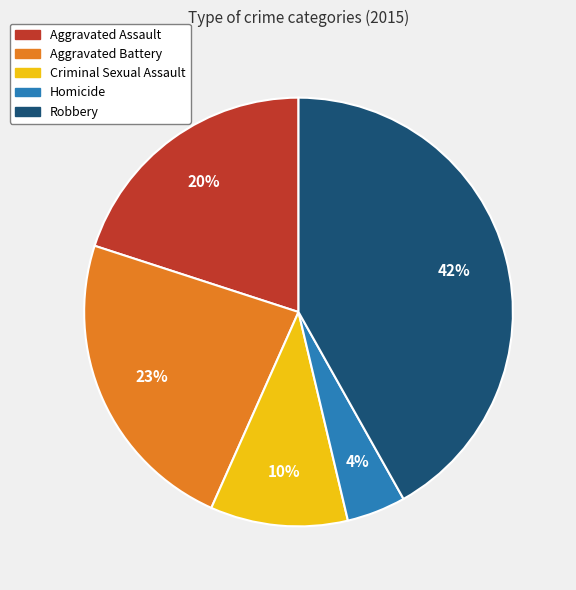

Is there a majority slice in this chart?

No